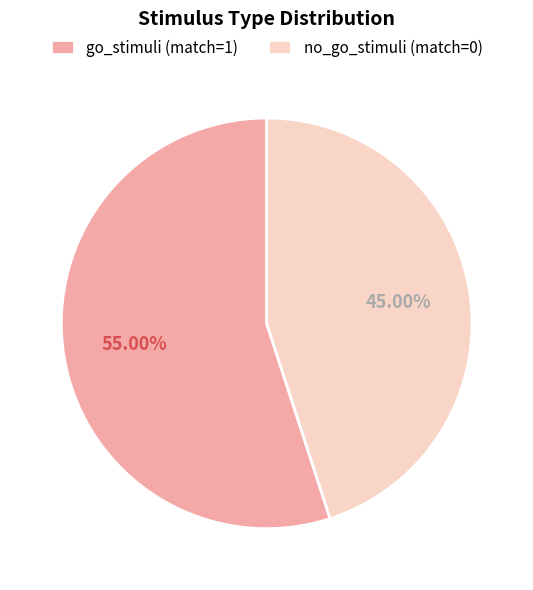

To the nearest percent, what is the difference between the no_go_stimuli (match=0) and go_stimuli (match=1) slice percentages?

10%